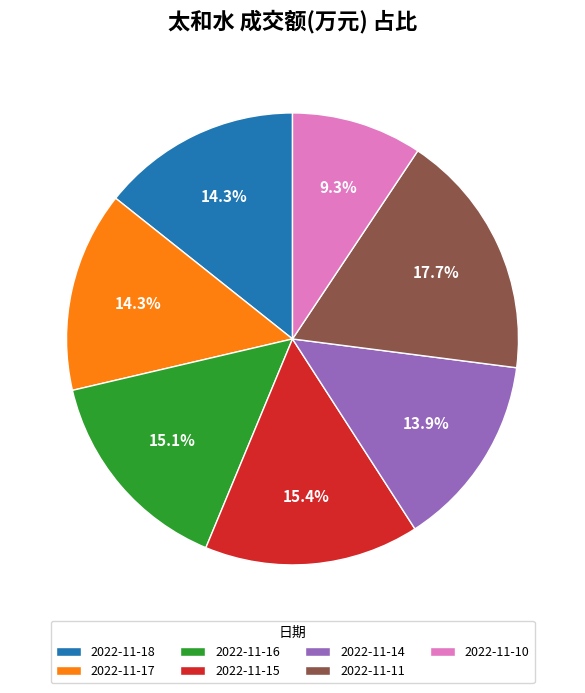

The 2022-11-10 slice represents 9% of the pie. True or false?

True